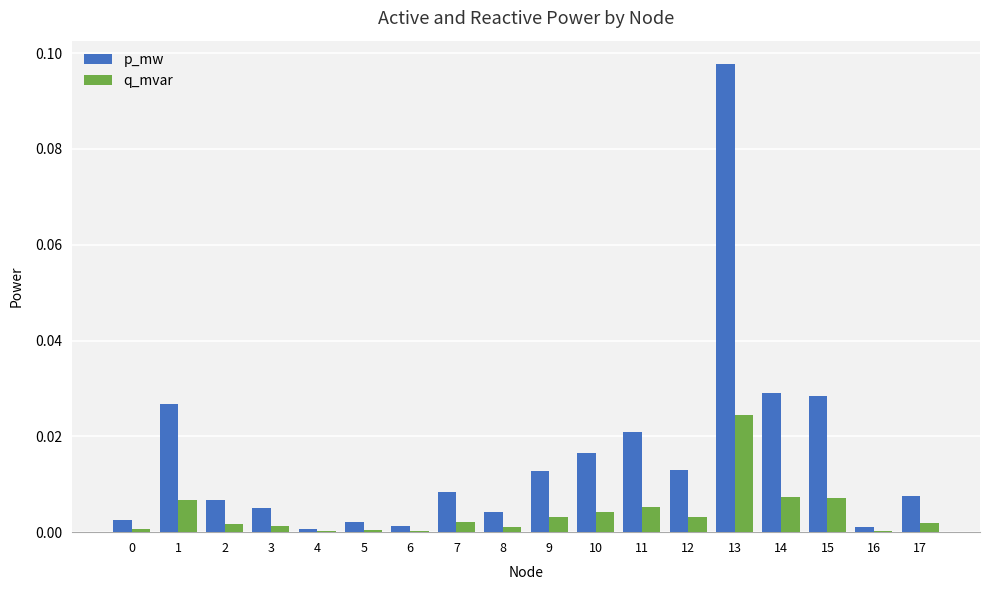

Is it true that p_mw equals 0.0 at 13?

False